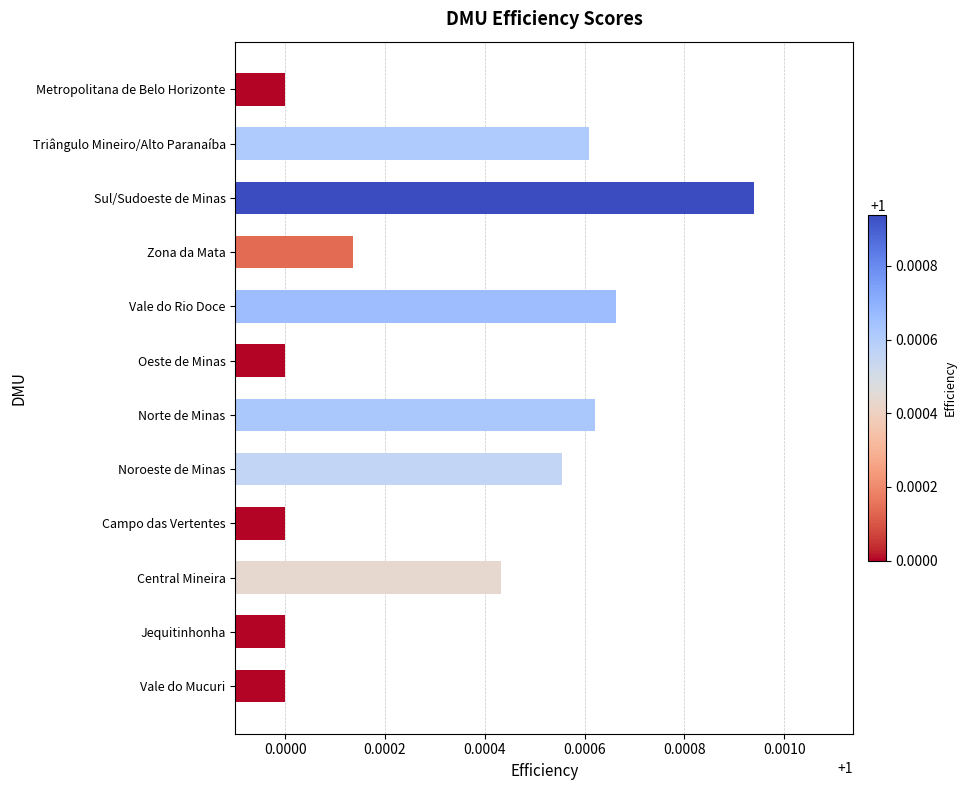

What is the sum of all values?

12.0